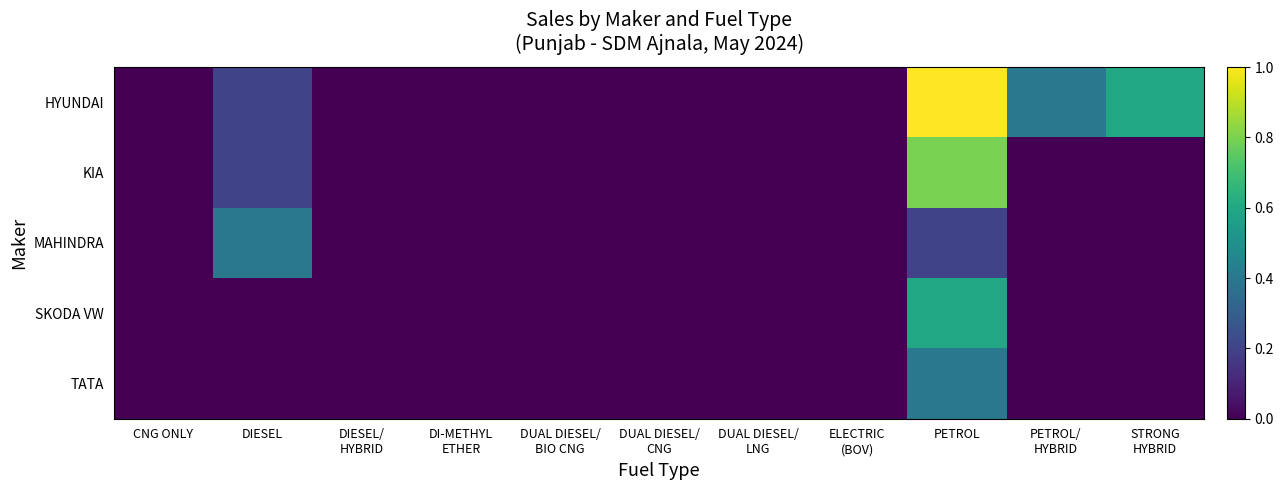

Which series changed the most between DUAL DIESEL/ CNG and PETROL?

HYUNDAI